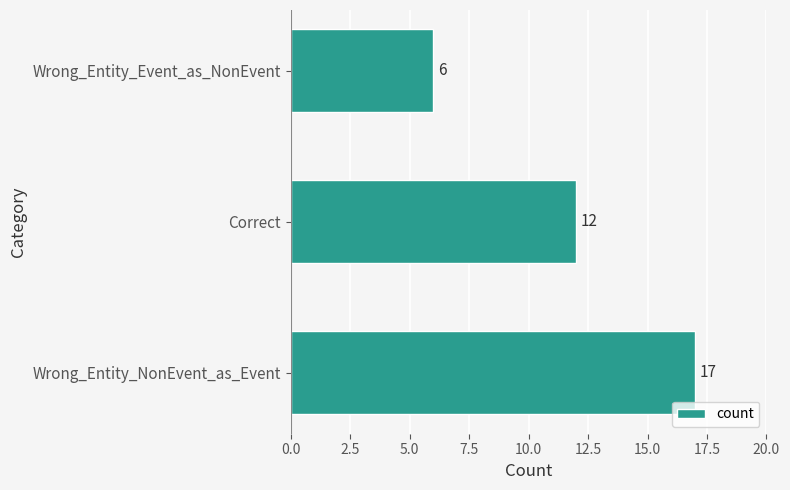

List the labels in order of value, largest first.

Wrong_Entity_NonEvent_as_Event, Correct, Wrong_Entity_Event_as_NonEvent